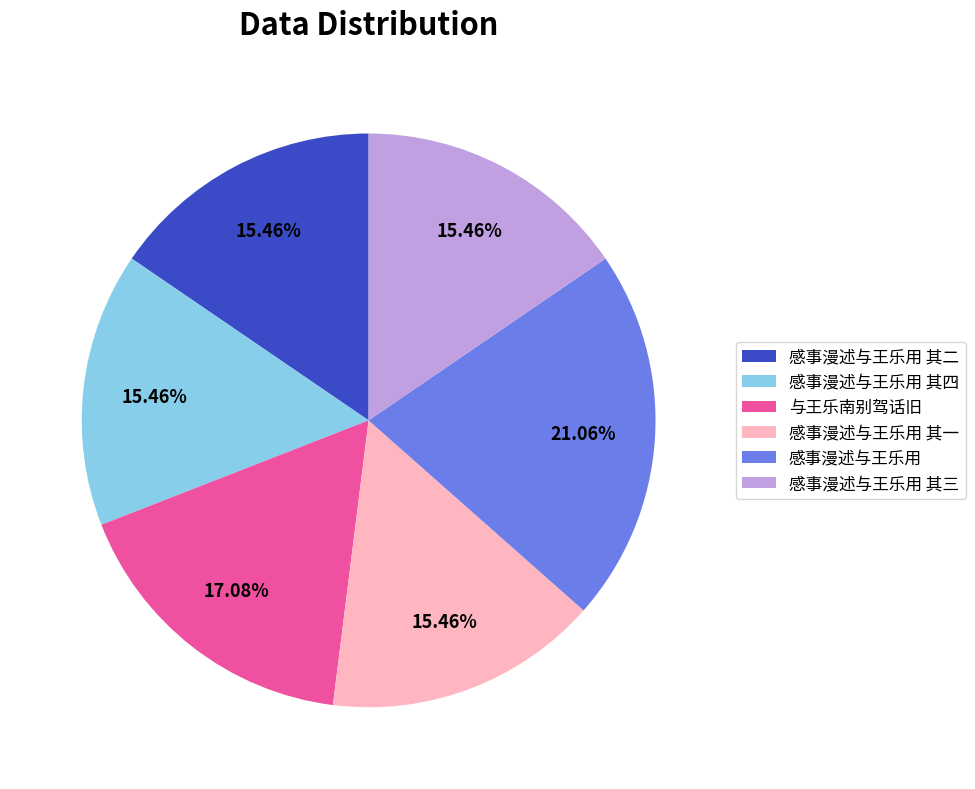

Which slice is the largest?

感事漫述与王乐用